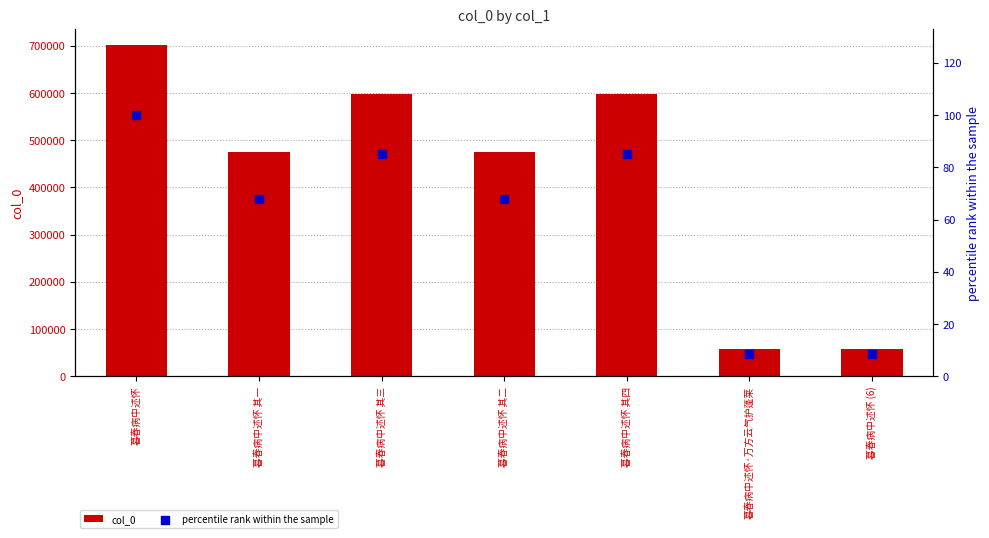

What is the total value across all series at 暮春病中述怀 其二?

474821.7